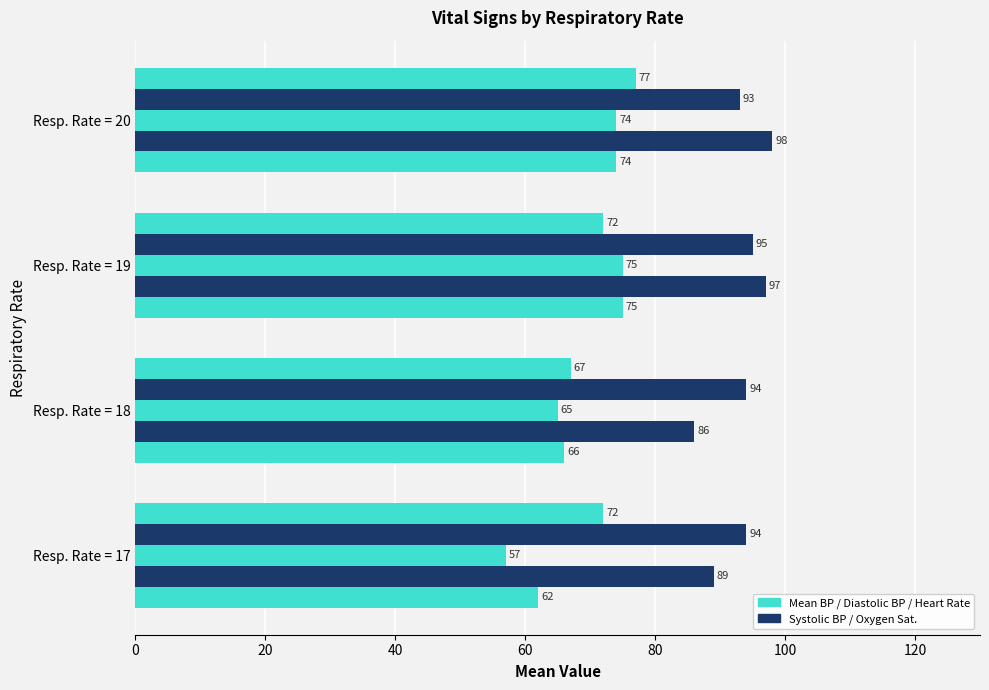

Reading left to right, transcribe all the data shown in this chart.

Mean blood pressure: 62	66	75	74
Systolic blood pressure: 89	86	97	98
Diastolic blood pressure: 57	65	75	74
Oxygen saturation: 94	94	95	93
Heart Rate: 72	67	72	77